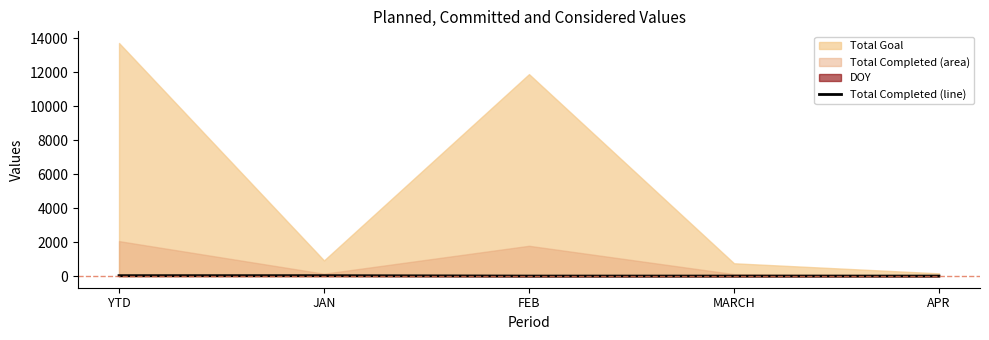

Is it true that Total Completed (line) equals 0 at FEB?

True